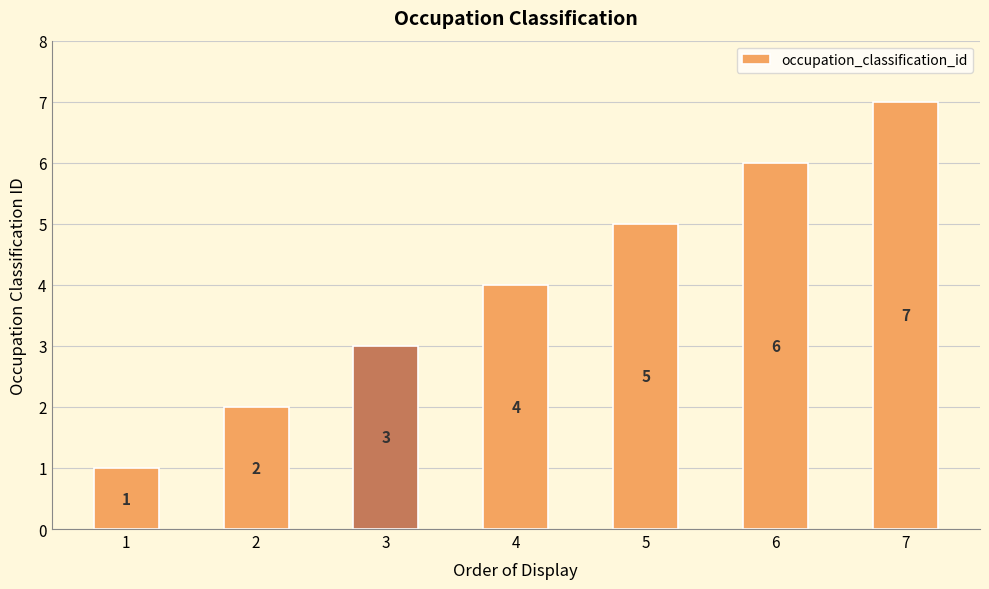

Which label corresponds to the largest value in the chart?

7